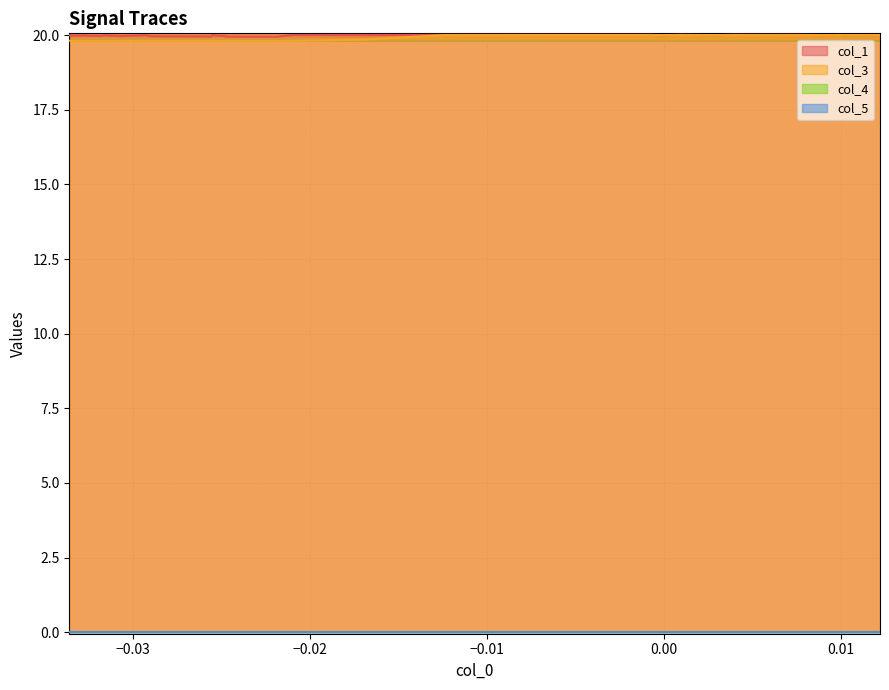

Is it true that col_3 equals 27.5 at 37?

False